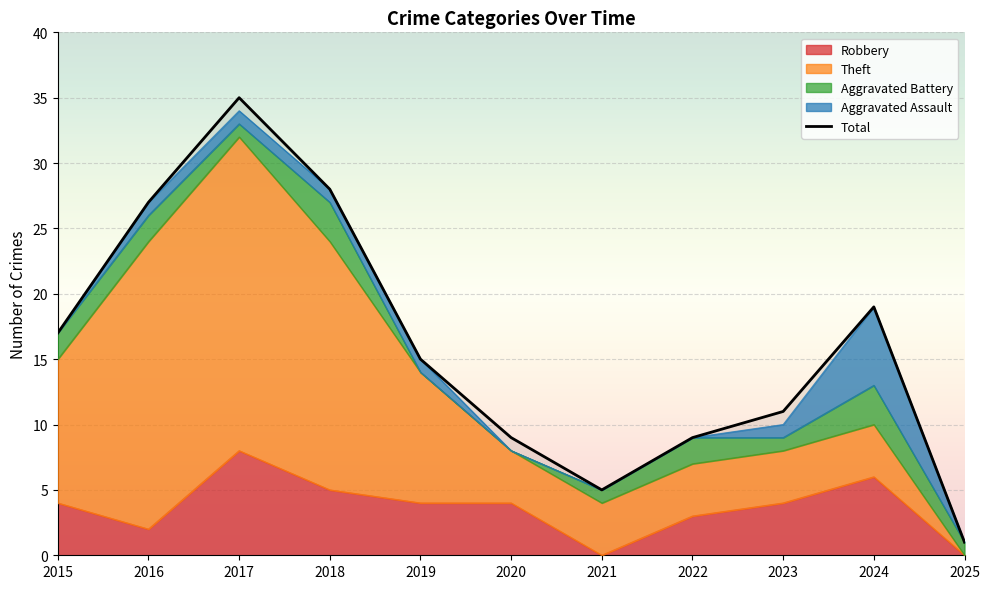

What is the difference between the values at 2025 and 2018?

27